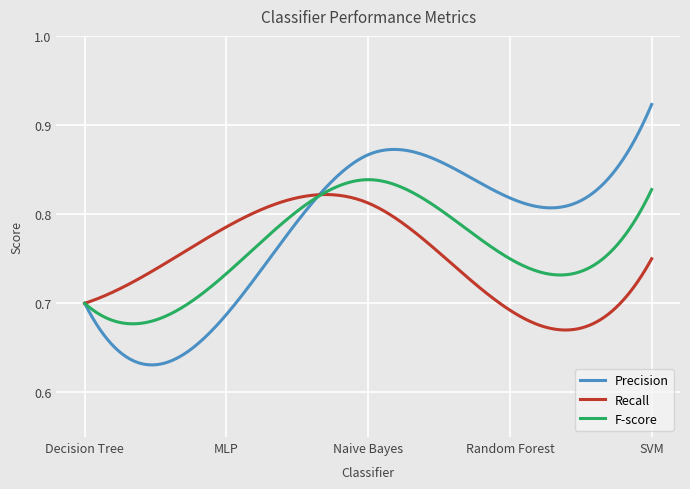

List the series in order of their overall mean, lowest first.

Recall, F-score, Precision